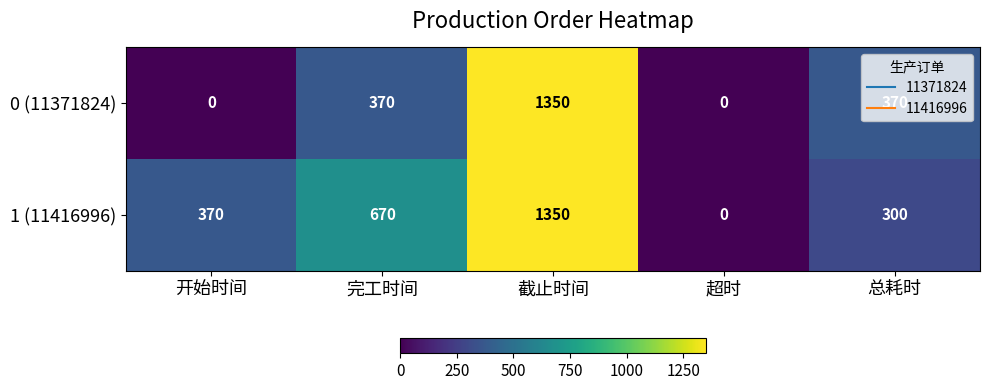

What is the spread (max minus min) of values at 总耗时?

70